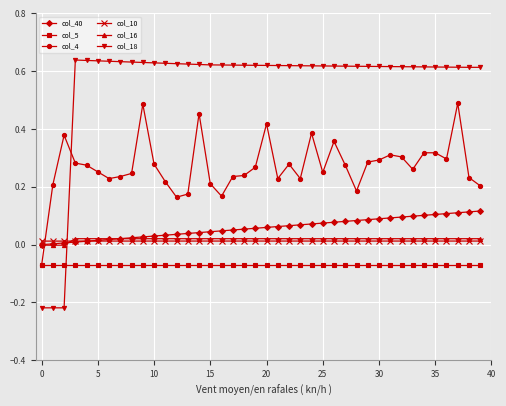

Which series has the largest range (max minus min)?

col_18